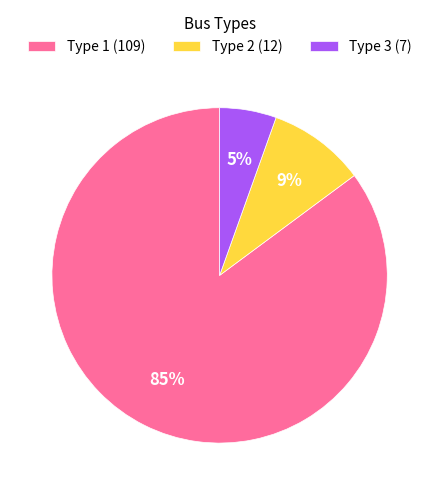

To the nearest percent, what percentage of the pie is Type 3 (7)?

5%